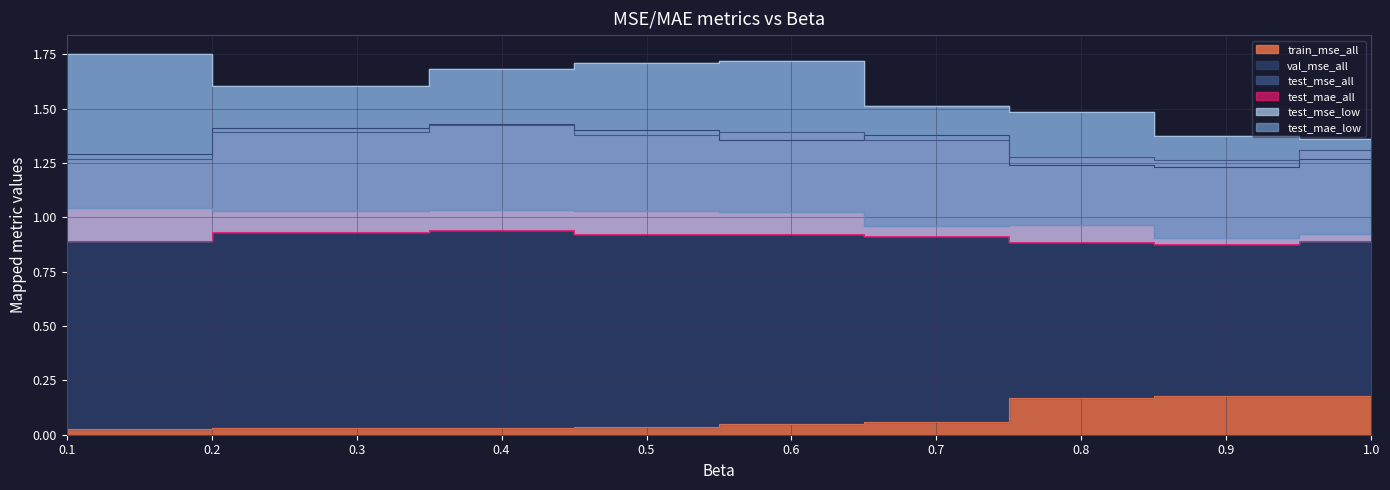

Which category has the highest value across all series?

0.1